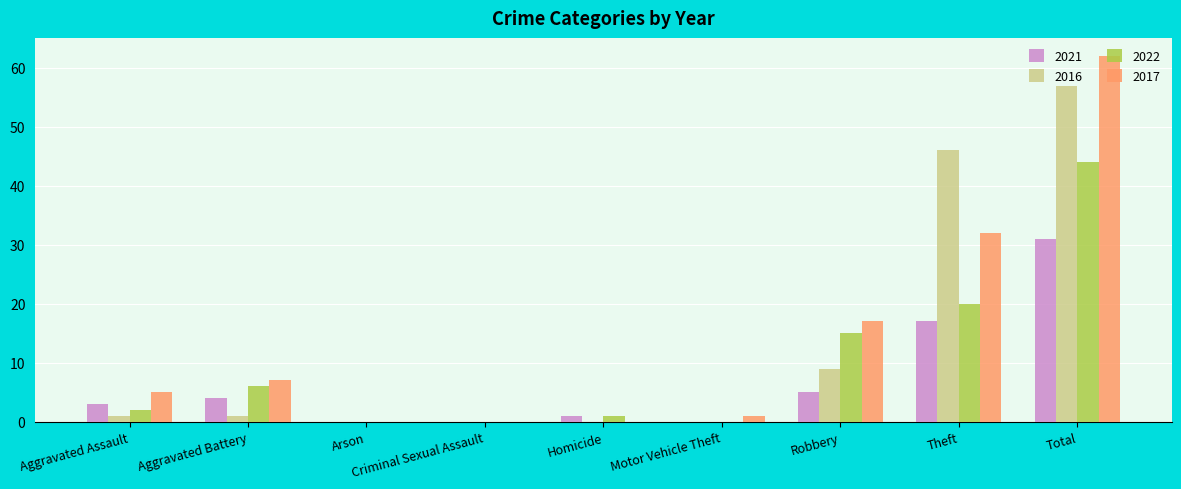

The value of 2022 at Criminal Sexual Assault is 0. True or false?

True